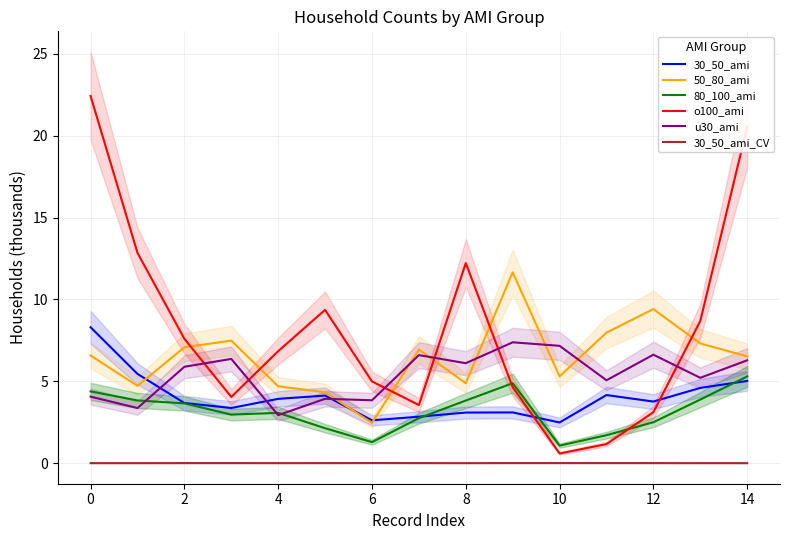

Is it true that 80_100_ami equals 3.7 at 2?

True